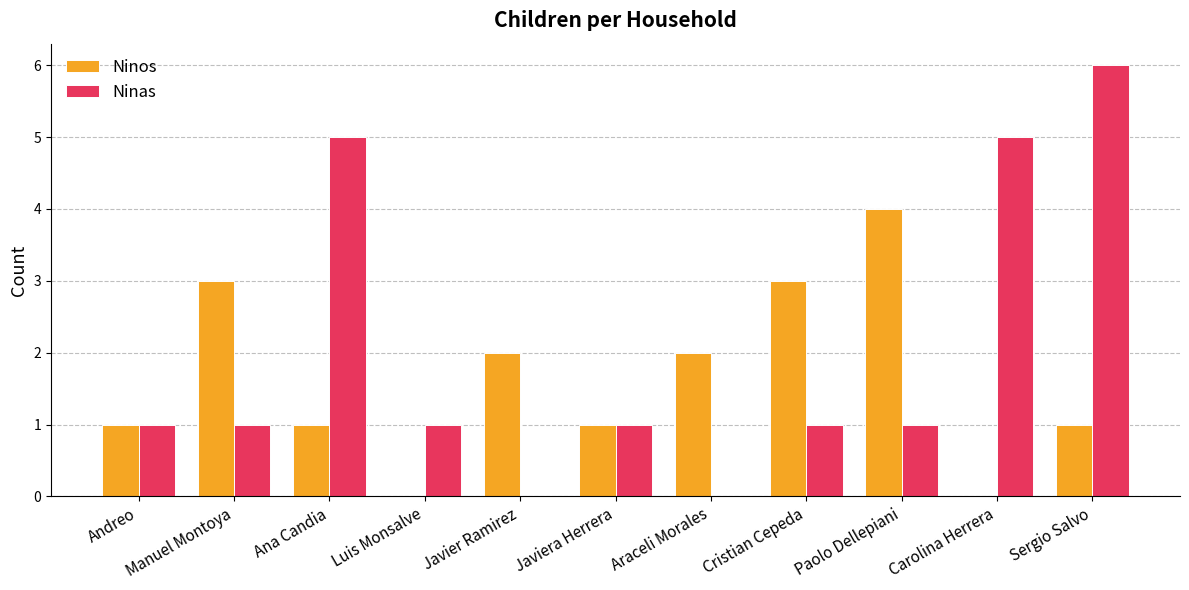

True or false: Ninas has a value of 6 at Sergio Salvo.

True